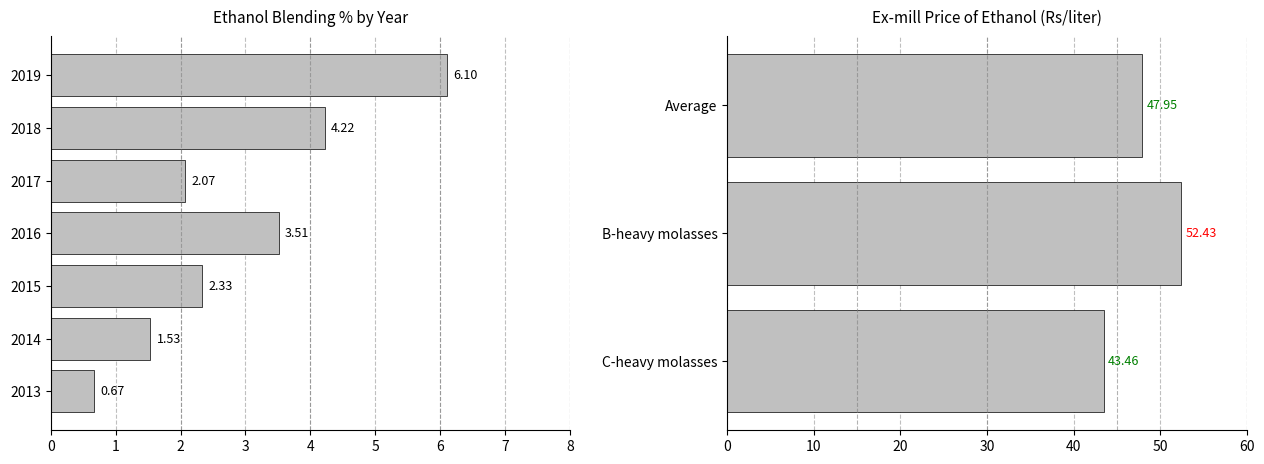

What is the value of the 6th bar from the left?

4.2